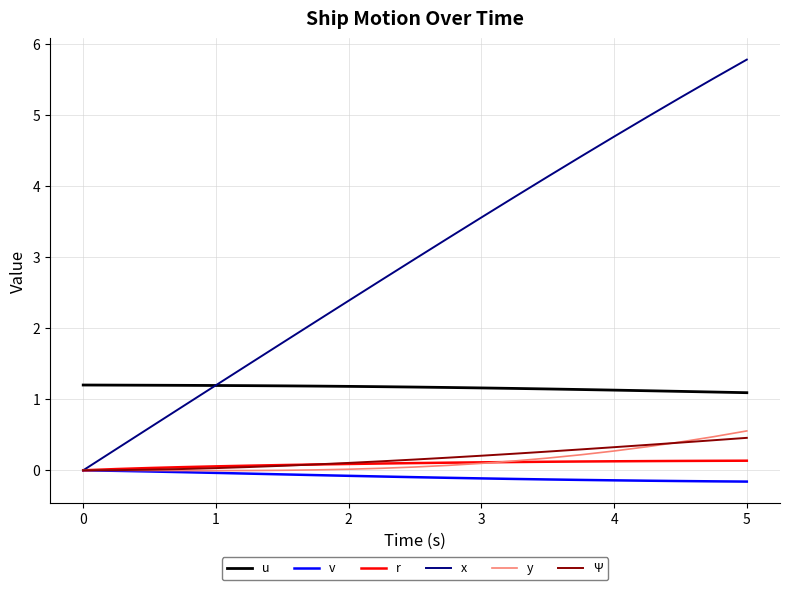

Which series has the widest spread of values?

x